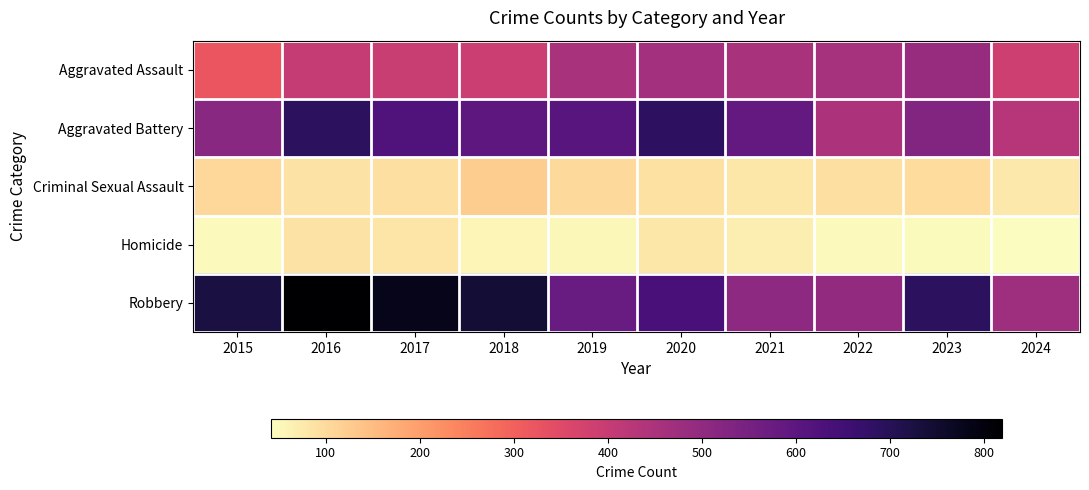

Reading right to left, extract all data points from this chart.

Aggravated Assault: 2024=385	2023=488	2022=458	2021=452	2020=466	2019=452	2018=392	2017=396	2016=402	2015=323
Aggravated Battery: 2024=430	2023=530	2022=446	2021=587	2020=686	2019=608	2018=600	2017=623	2016=691	2015=515
Criminal Sexual Assault: 2024=78	2023=97	2022=93	2021=81	2020=89	2019=102	2018=123	2017=91	2016=87	2015=105
Homicide: 2024=42	2023=48	2022=49	2021=69	2020=81	2019=53	2018=56	2017=82	2016=87	2015=50
Robbery: 2024=476	2023=690	2022=495	2021=506	2020=637	2019=577	2018=741	2017=780	2016=819	2015=726